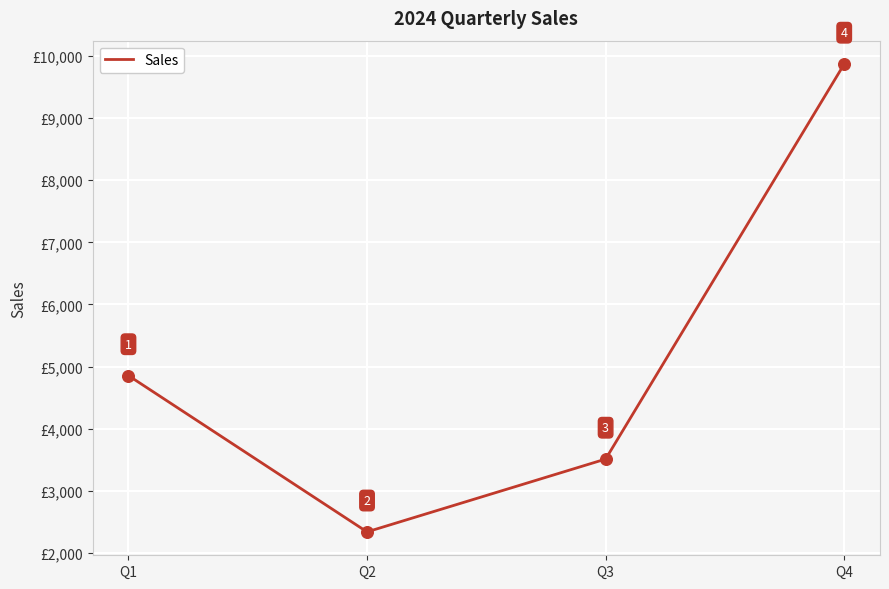

What is the change in value from Q1 to Q4?

+5014